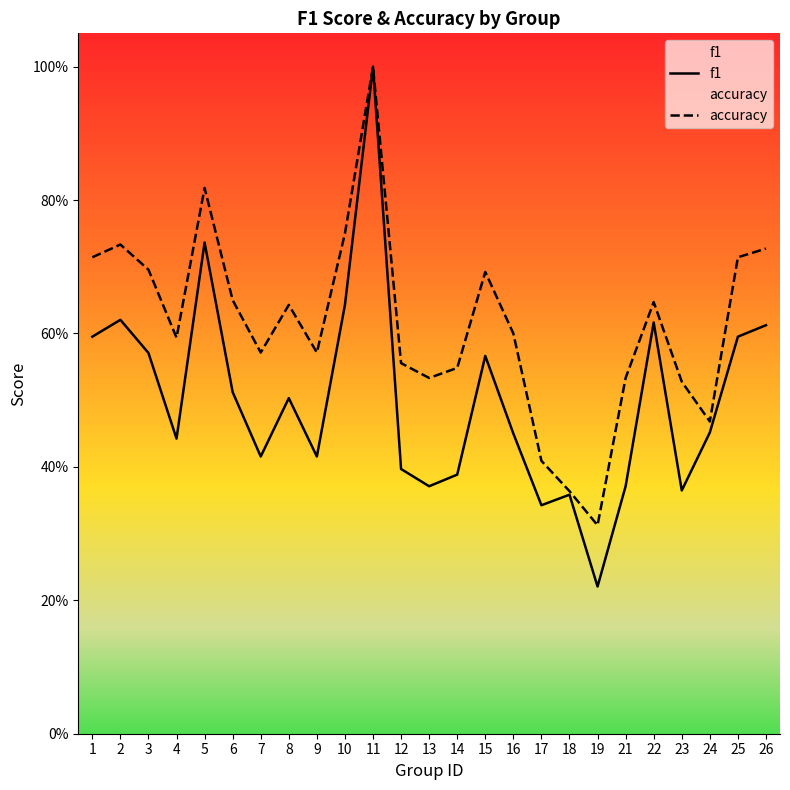

Between 7 and 18, which series saw the biggest shift?

accuracy